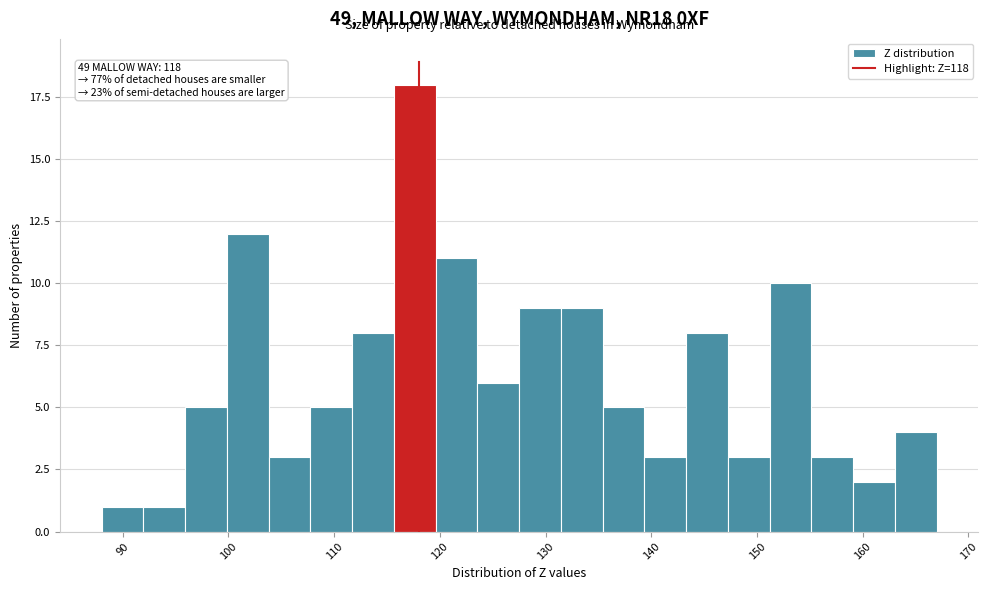

Read against the x-axis, roughly where is the centre of the tallest bar?

118